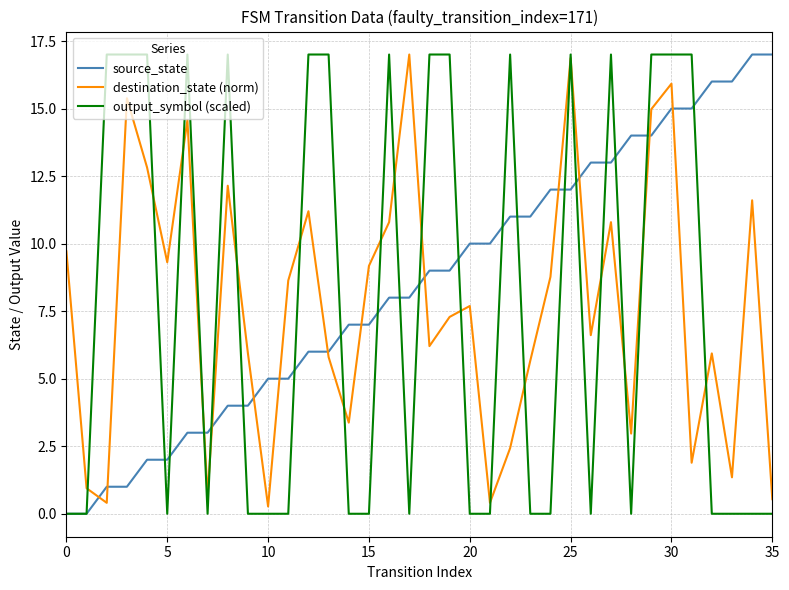

True or false: source_state and destination_state (norm) cross at least once.

True